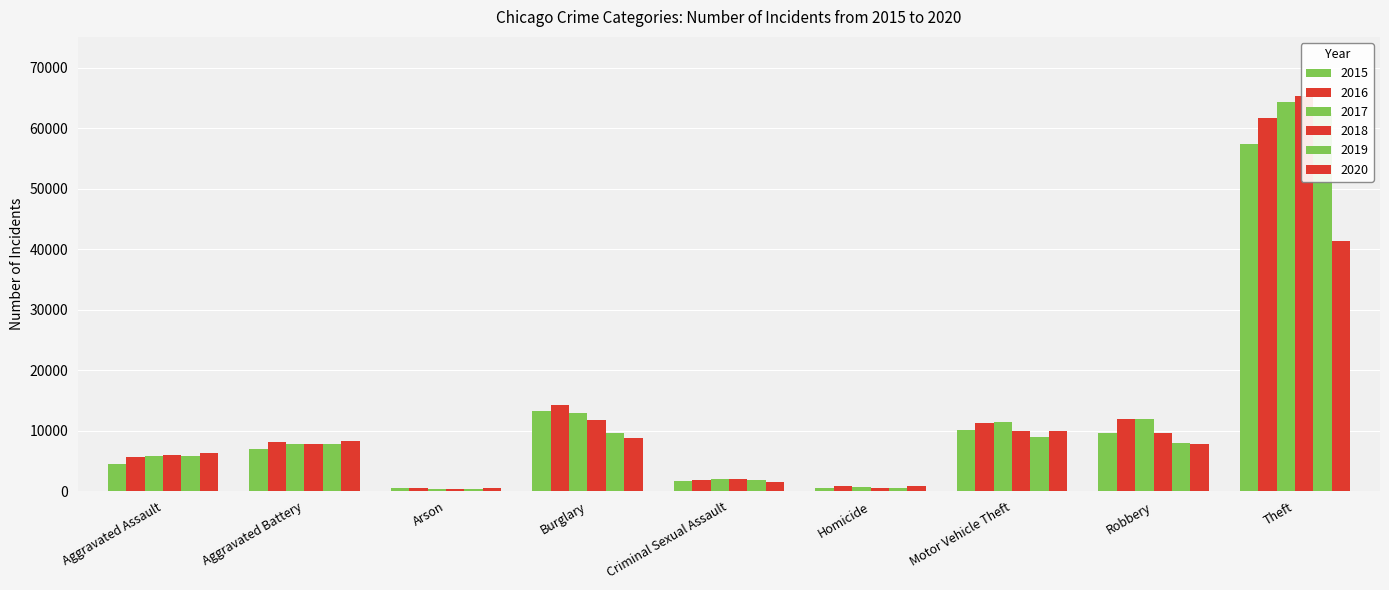

Reading right to left, extract all data points from this chart.

2015: Theft=57350	Robbery=9638	Motor Vehicle Theft=10068	Homicide=496	Criminal Sexual Assault=1676	Burglary=13184	Arson=448	Aggravated Battery=7018	Aggravated Assault=4480
2016: Theft=61620	Robbery=11960	Motor Vehicle Theft=11286	Homicide=786	Criminal Sexual Assault=1824	Burglary=14289	Arson=515	Aggravated Battery=8085	Aggravated Assault=5712
2017: Theft=64382	Robbery=11880	Motor Vehicle Theft=11380	Homicide=672	Criminal Sexual Assault=1951	Burglary=13001	Arson=444	Aggravated Battery=7845	Aggravated Assault=5793
2018: Theft=65286	Robbery=9680	Motor Vehicle Theft=9985	Homicide=589	Criminal Sexual Assault=1989	Burglary=11746	Arson=373	Aggravated Battery=7734	Aggravated Assault=6001
2019: Theft=62491	Robbery=7994	Motor Vehicle Theft=8977	Homicide=498	Criminal Sexual Assault=1886	Burglary=9639	Arson=376	Aggravated Battery=7857	Aggravated Assault=5841
2020: Theft=41318	Robbery=7855	Motor Vehicle Theft=9958	Homicide=787	Criminal Sexual Assault=1460	Burglary=8757	Arson=588	Aggravated Battery=8319	Aggravated Assault=6263